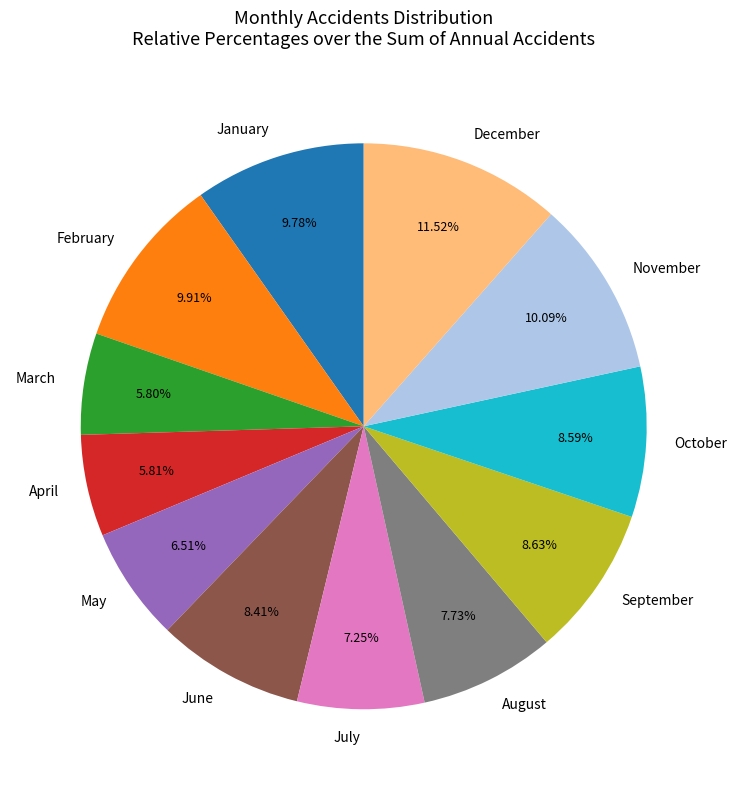

What percentage is the December slice, to the nearest percent?

12%